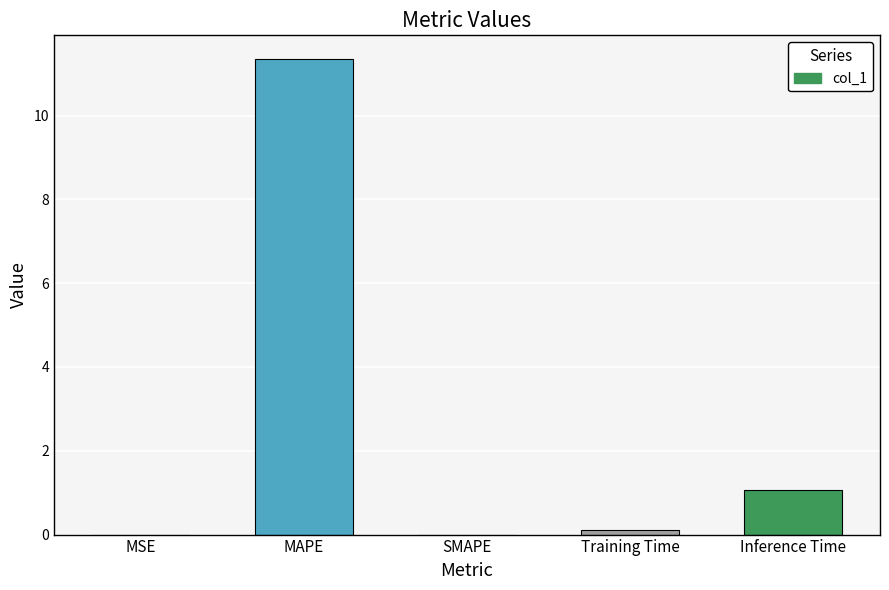

Between Inference Time and MSE, which is larger?

Inference Time